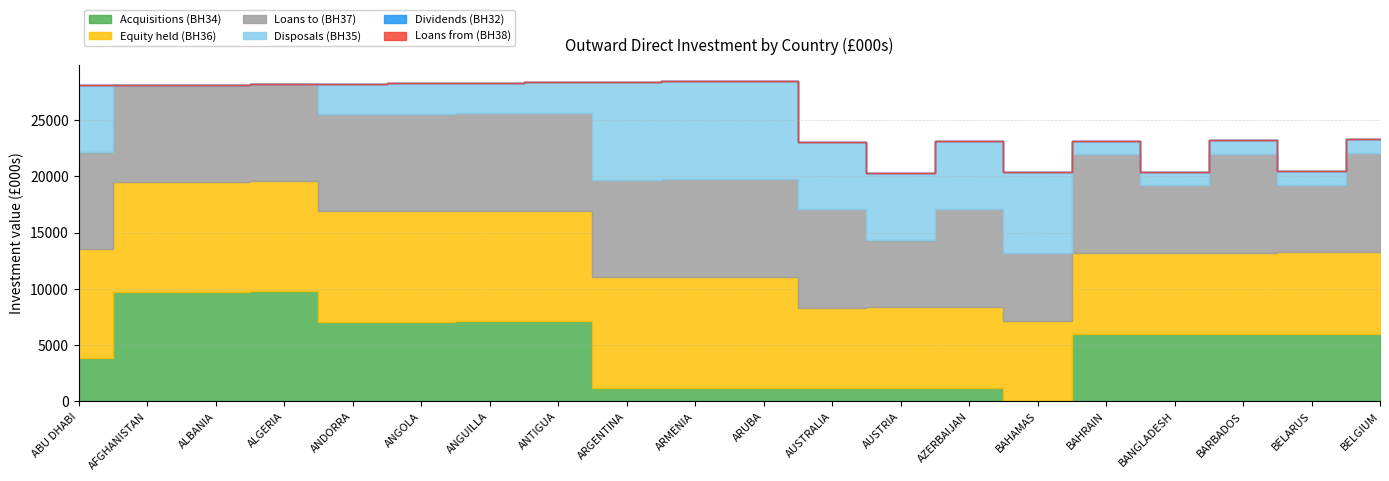

What is the value of the Disposals (BH35) point at the 12th from the left?

5977